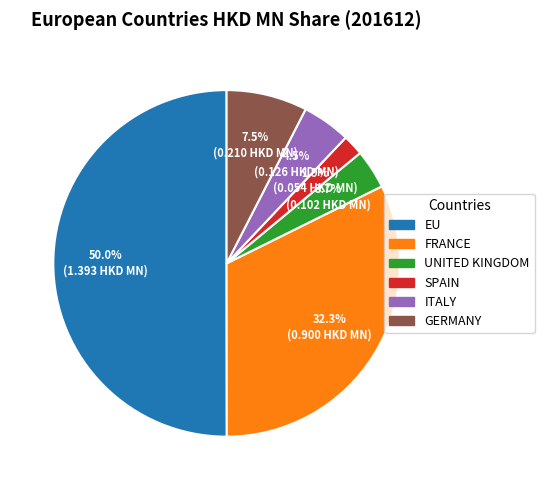

How many segments does this pie chart have?

6